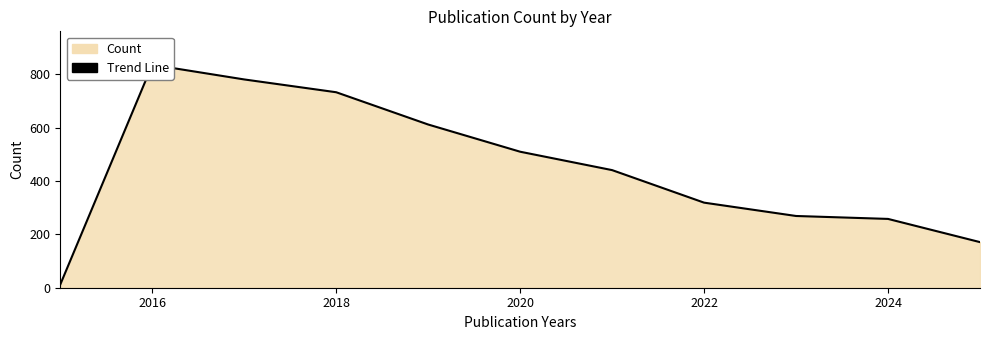

What is the maximum value shown in the chart?

836